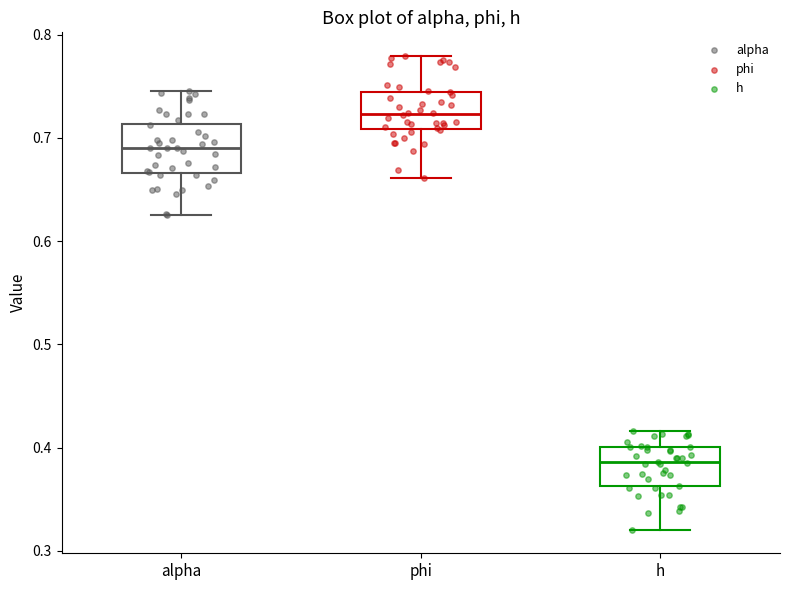

Reading left to right, read every box against the y-axis: the position of its median line, the range the box covers, and the ends of its whiskers. The values are not printed on the chart, so give them approximately, as read against the axis.

alpha: median 0.69, box 0.67 to 0.71, whiskers 0.63 to 0.75
phi: median 0.72, box 0.71 to 0.74, whiskers 0.66 to 0.78
h: median 0.39, box 0.36 to 0.40, whiskers 0.32 to 0.42